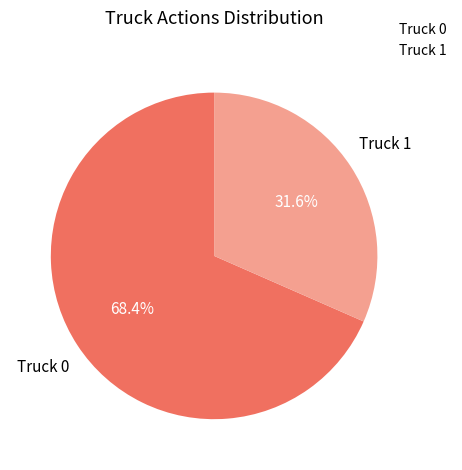

What is the total percentage of Truck 0 and Truck 1?

100.0%